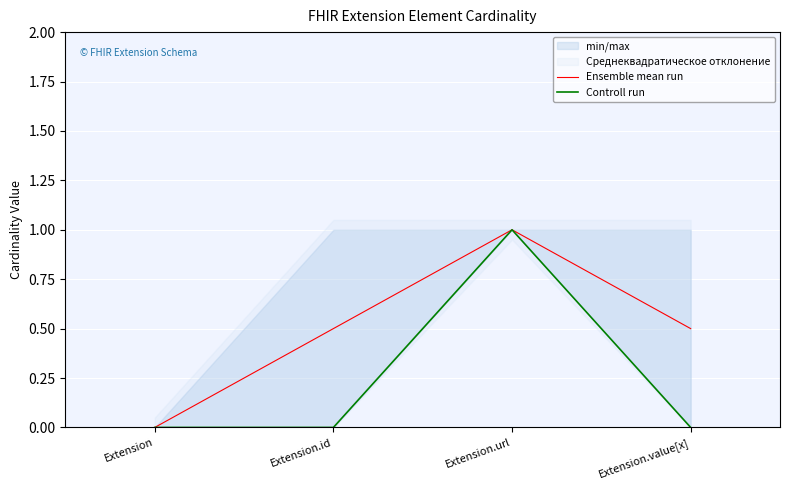

Is this an area chart (filled region under the line)?

No